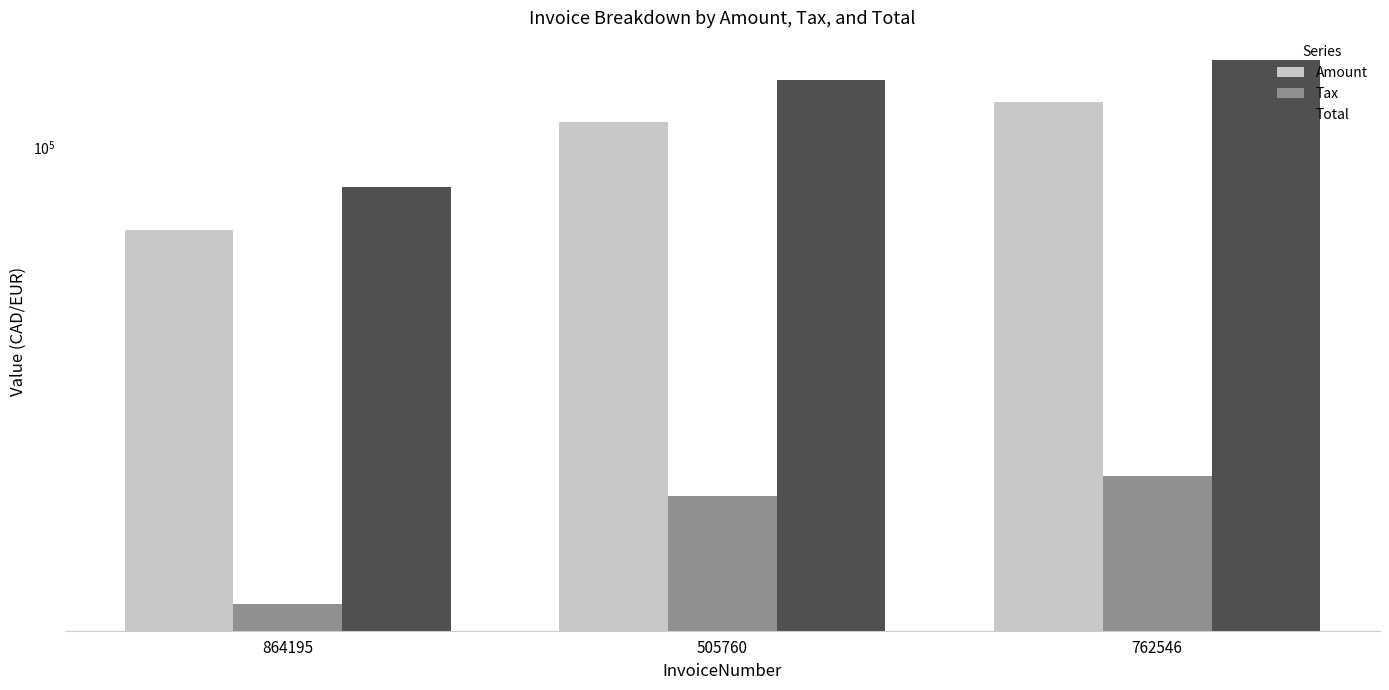

How many groups of bars are there?

3